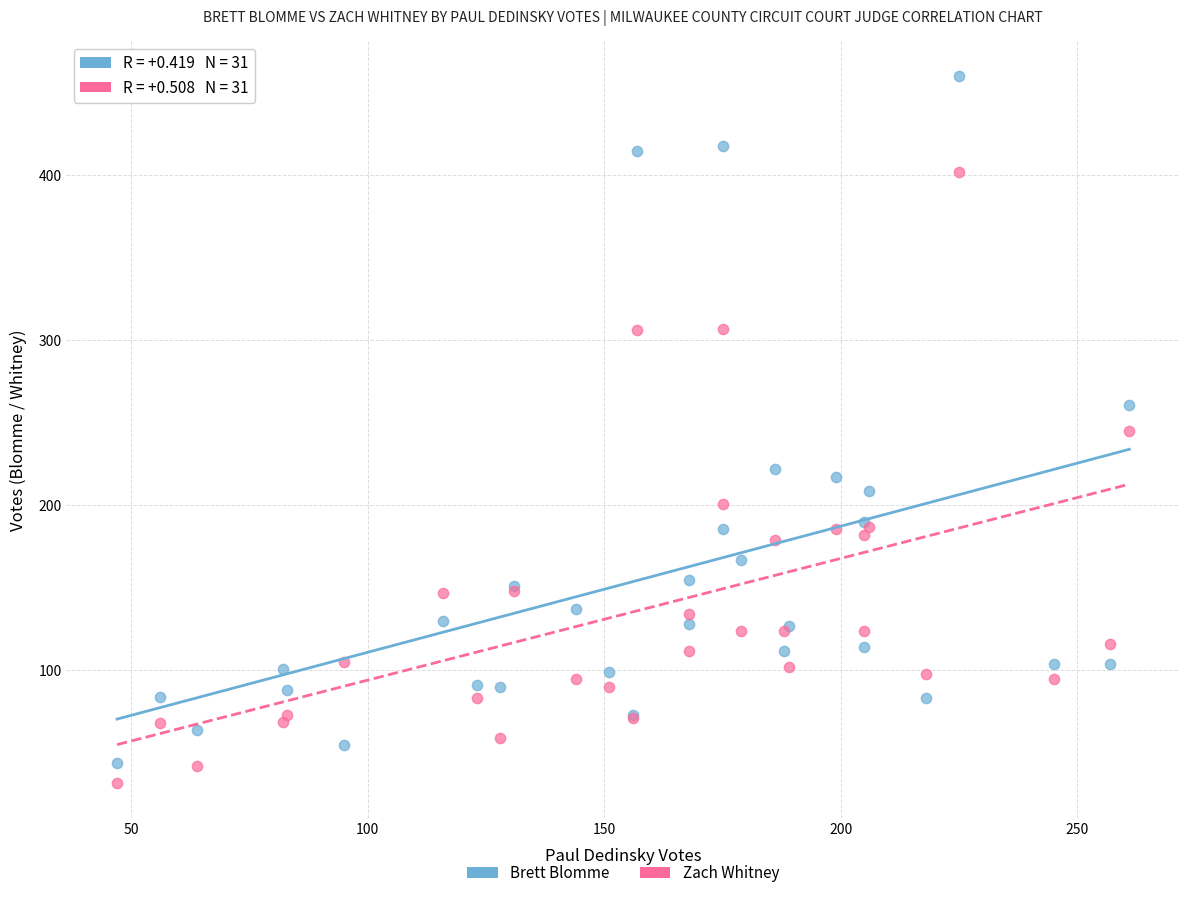

Which series reaches the maximum Y coordinate?

Brett Blomme